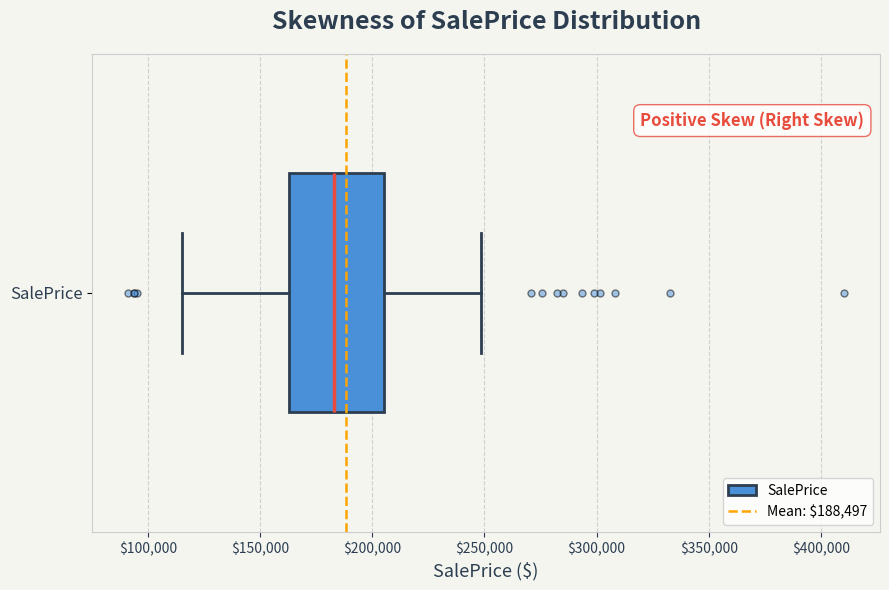

Transcribe this box plot: give where the median line is, the range the box spans, and where the two whiskers end, as read against the x-axis. The values are not printed on the chart, so give them approximately, as read against the axis.

median 185000, box 165000 to 205000, whiskers 115000 to 250000